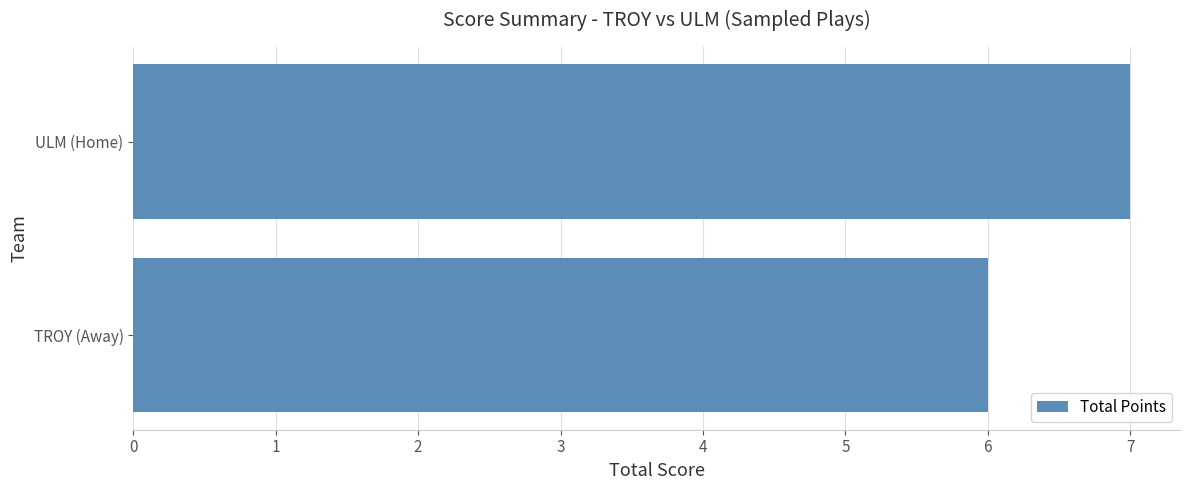

Approximately how many times larger is the value at TROY (Away) compared to ULM (Home)?

0.9